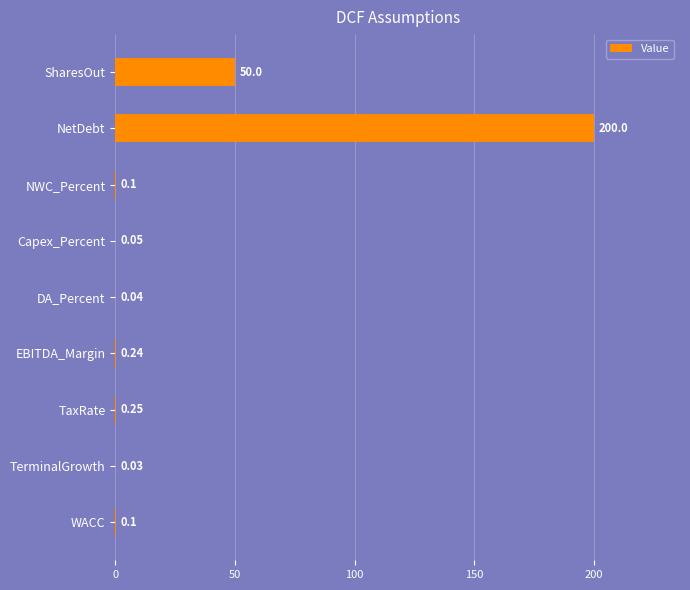

Where is the data nearest to the value 100?

SharesOut